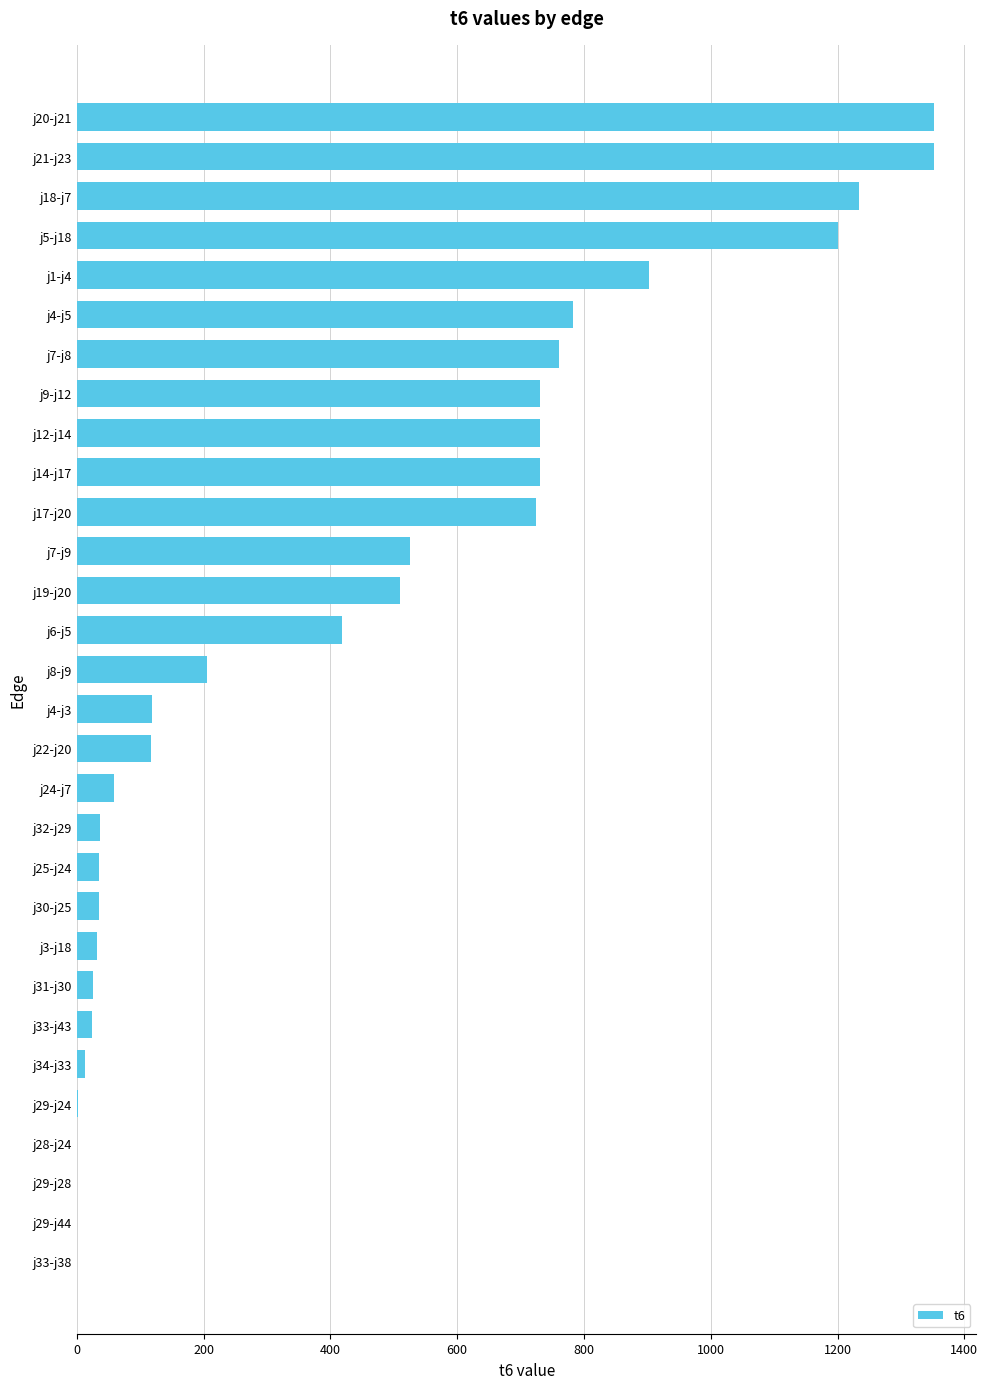

What is the sum of all values?

12659.7